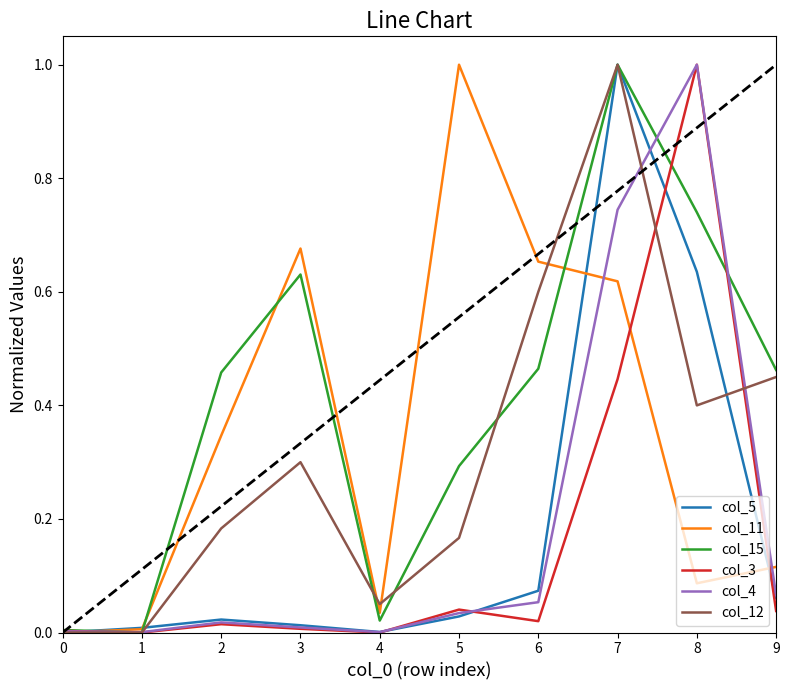

What is the greatest value displayed?

1.0